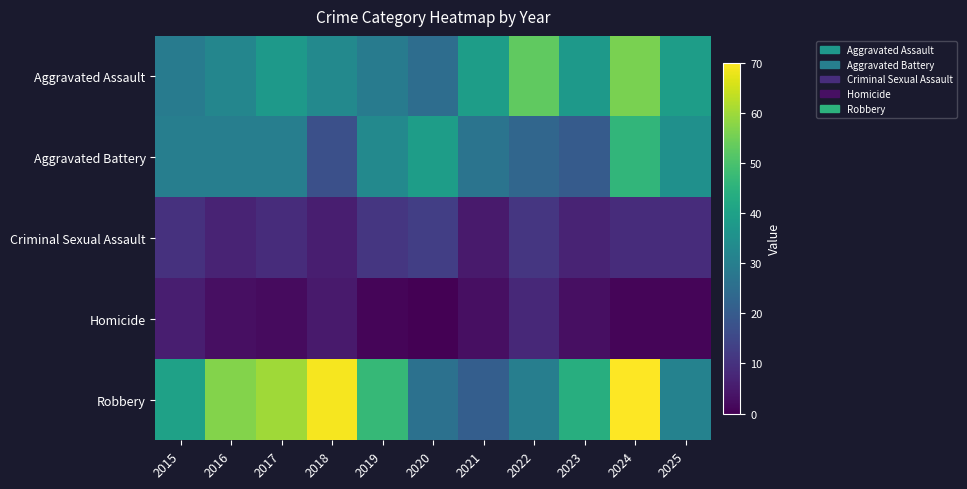

What is the spread (max minus min) of values at 2021?

36